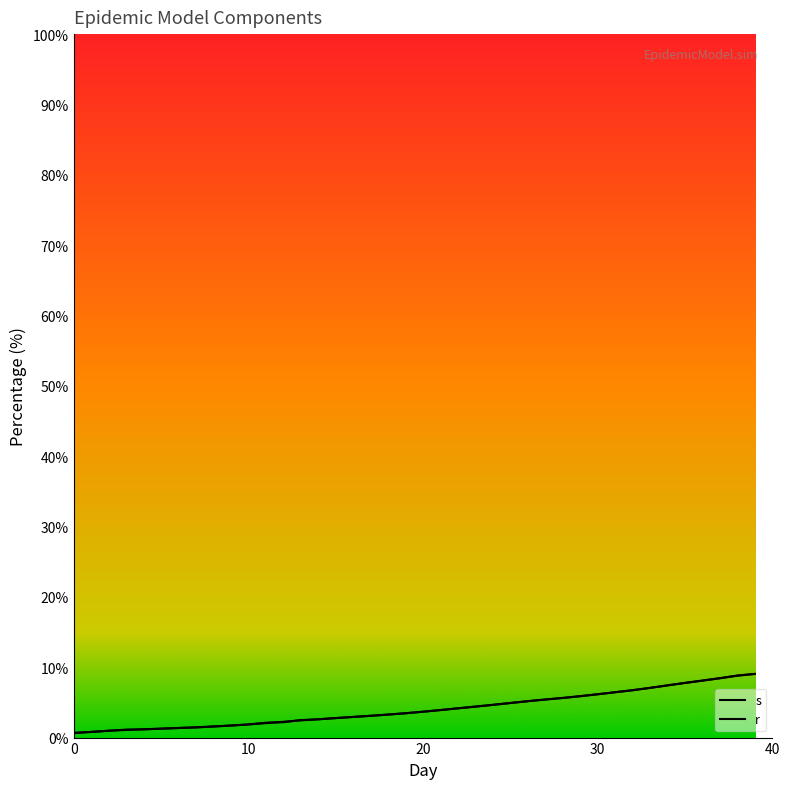

List the series in order of their overall mean, highest first.

s, r